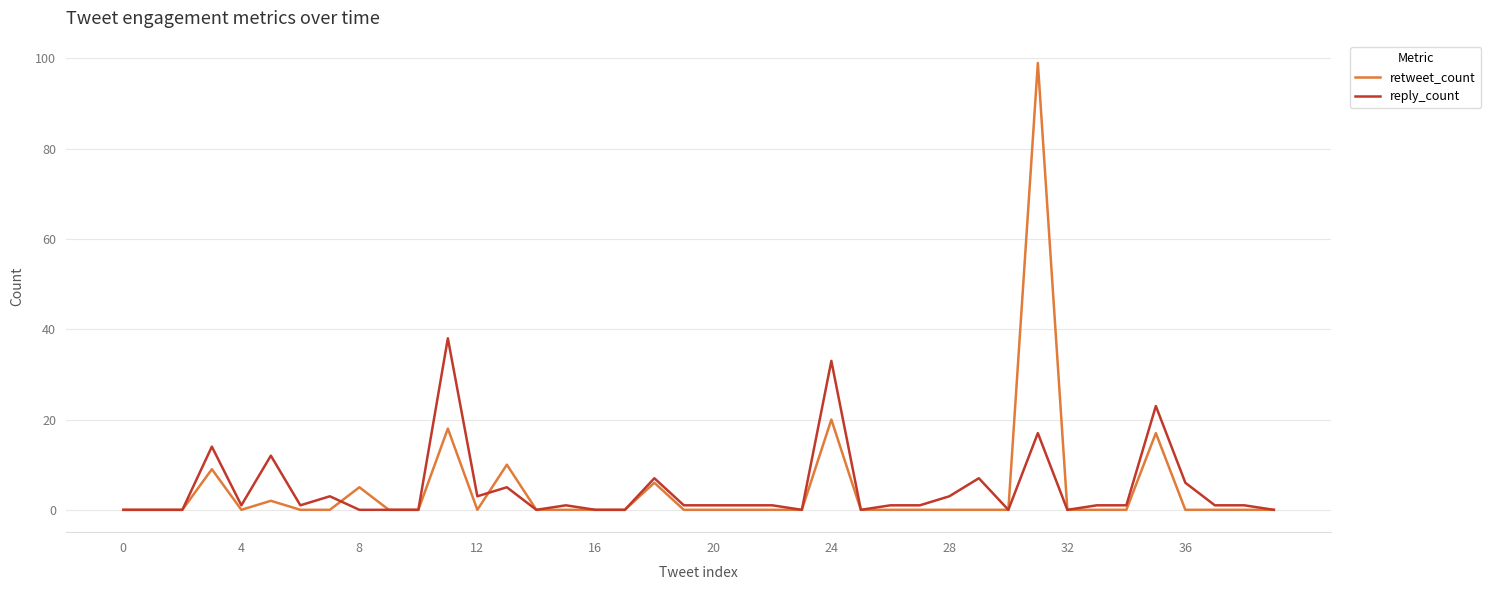

Which series has the largest range (max minus min)?

retweet_count